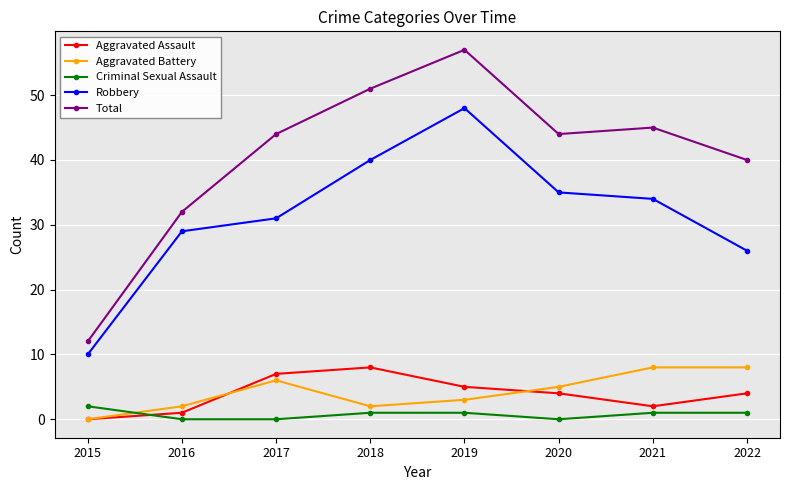

True or false: Total and Criminal Sexual Assault cross at least once.

False